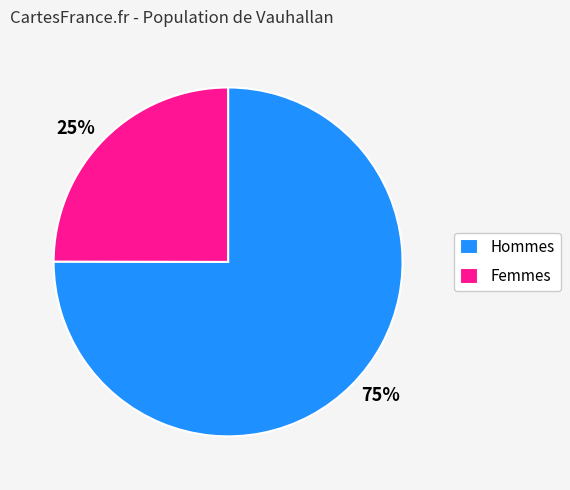

Is there any slice that represents more than half of the pie?

Yes